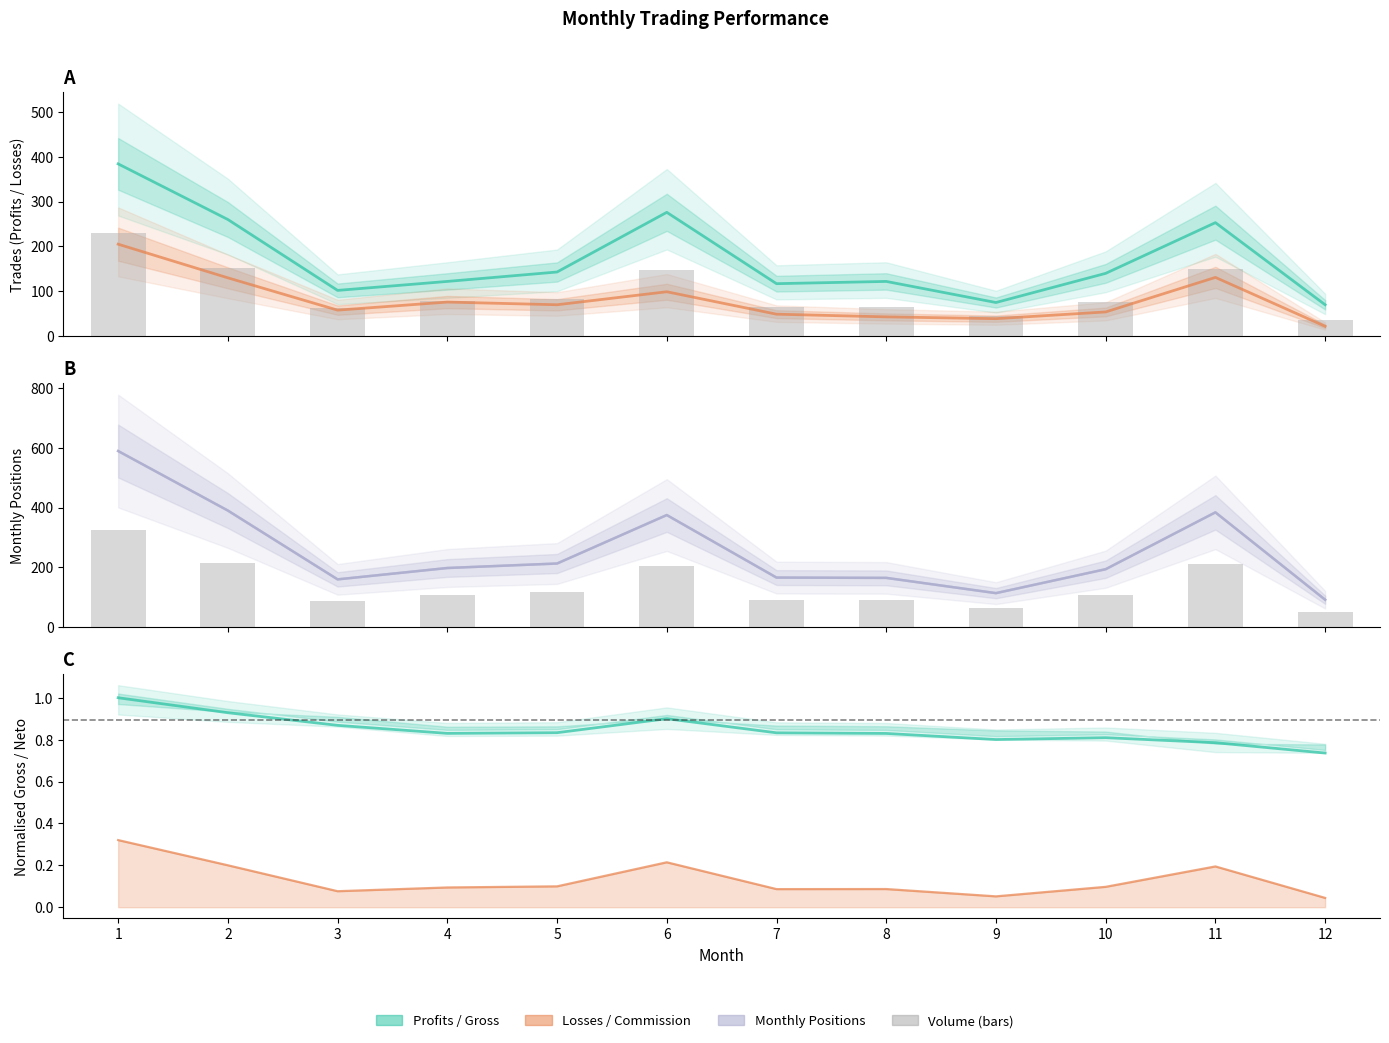

True or false: Profits has a value of 130.5 at 9.

False